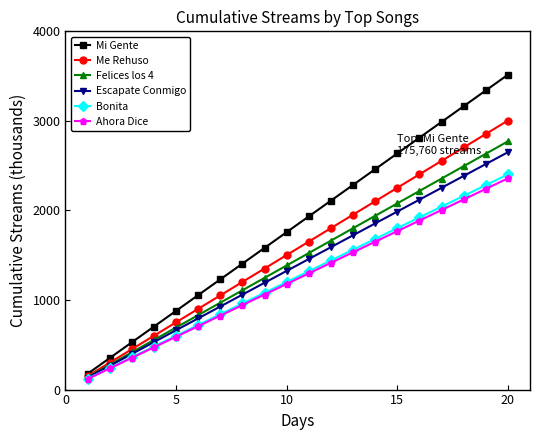

What is the value of the Escapate Conmigo point at the 2nd from the left?

265.0